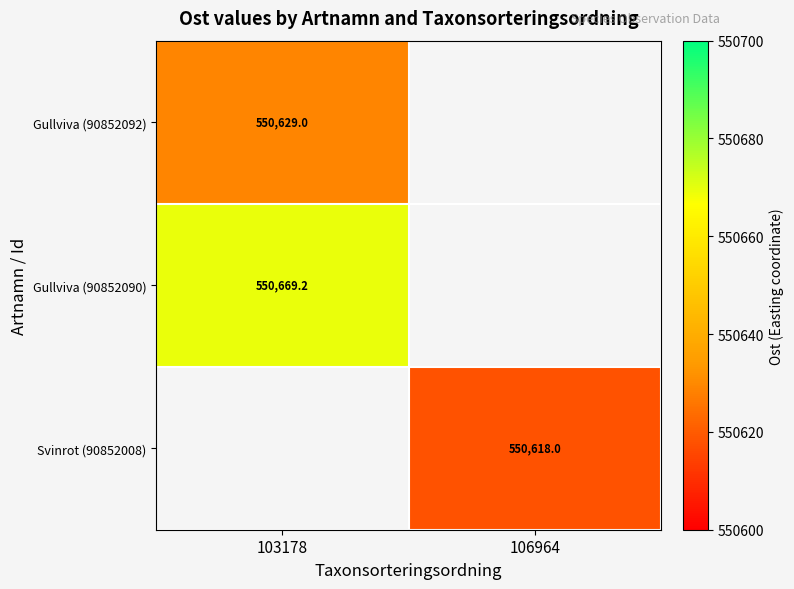

Is it true that Gullviva (90852092) equals 379931.8 at 103178?

False